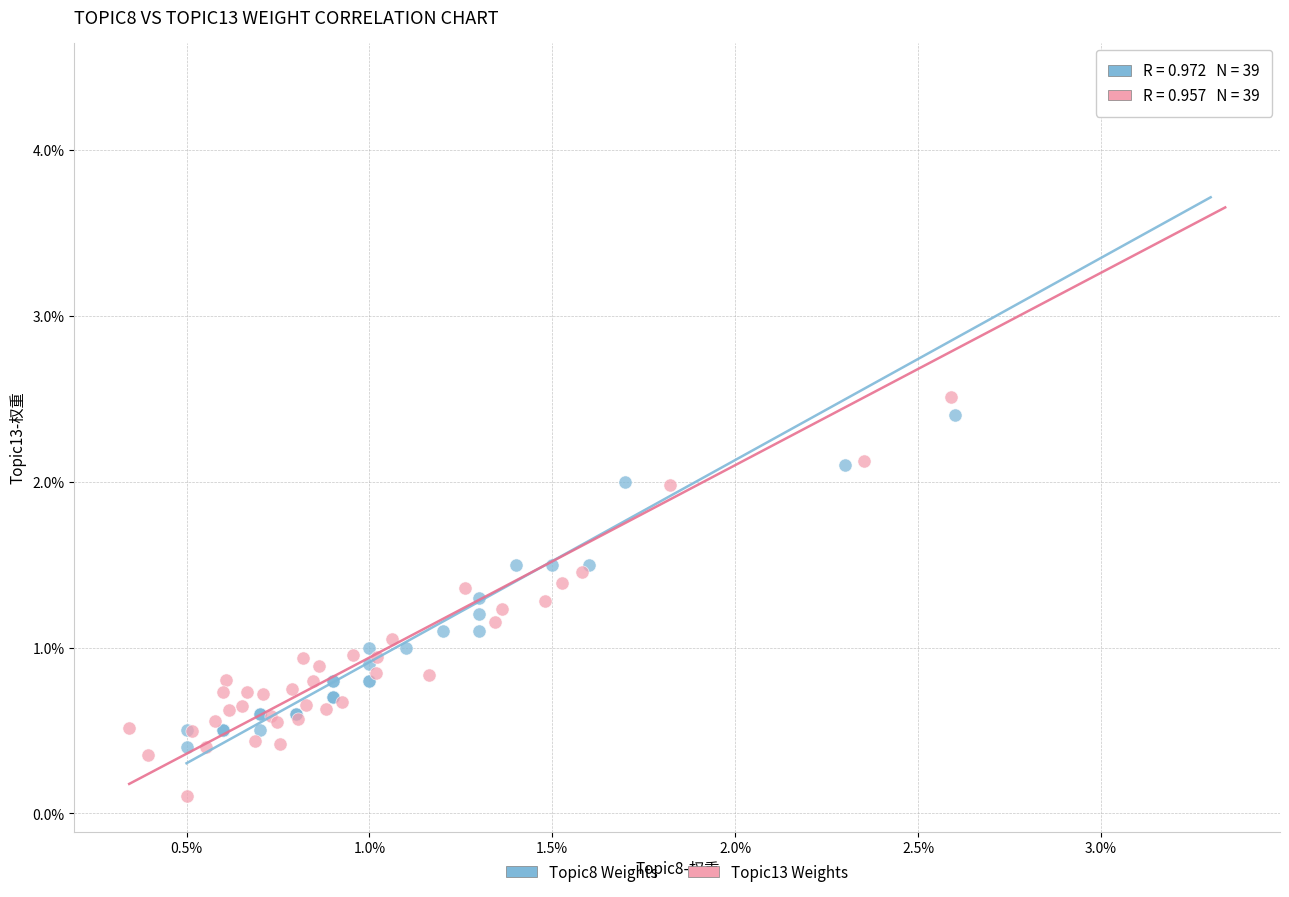

Which series reaches the minimum Y coordinate?

Topic13 Weights